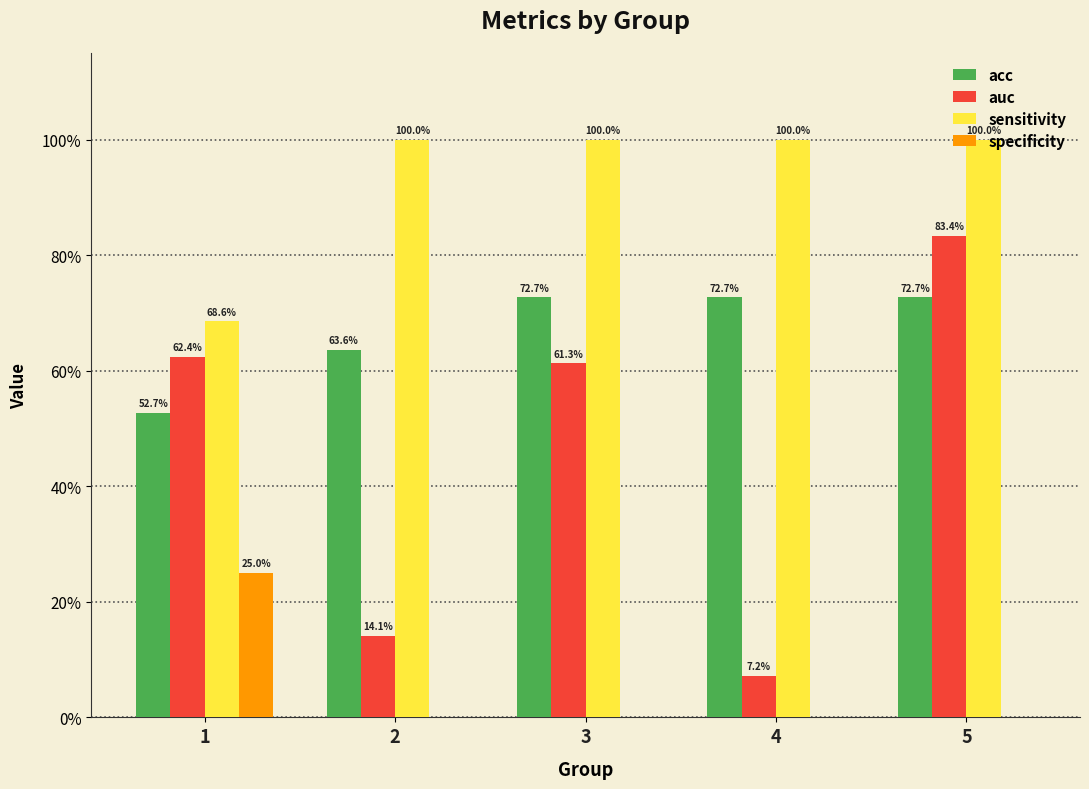

The value of acc at 3 is 0.7. True or false?

True